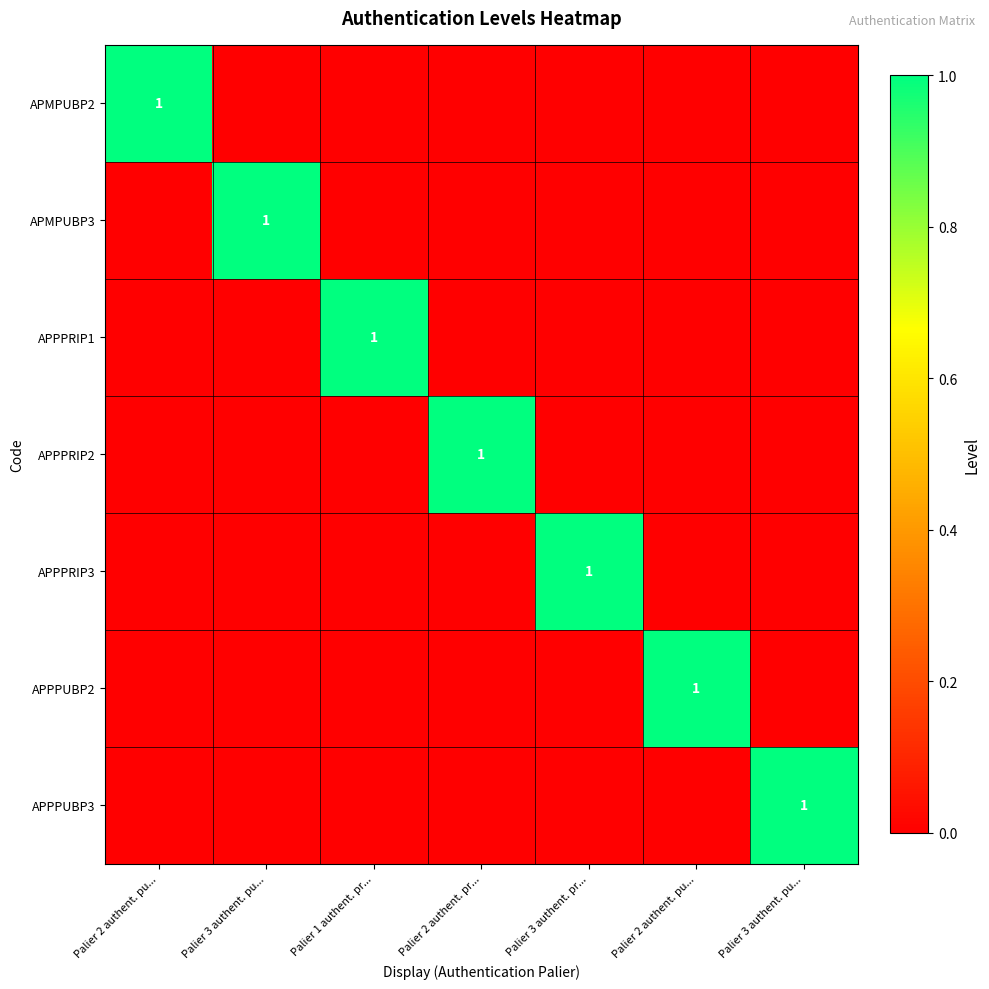

How many APPPUBP3 values are between 0 and 1?

7